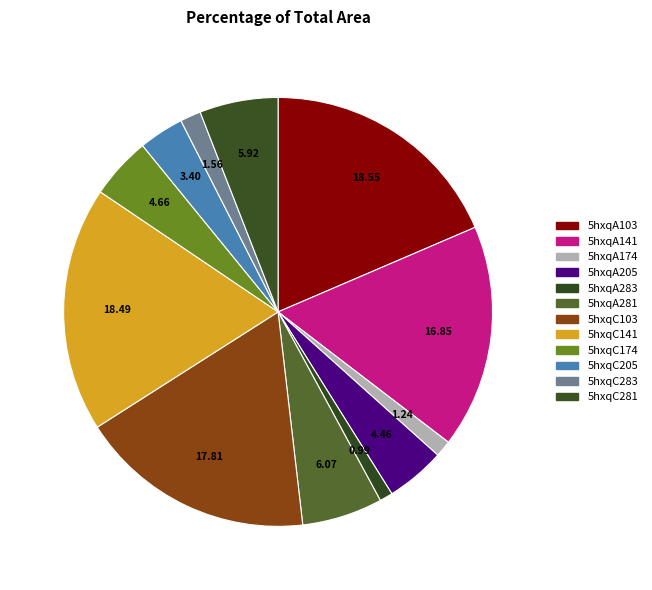

Approximately how many times larger is the value at 5hxqC205 compared to 5hxqC141?

0.2